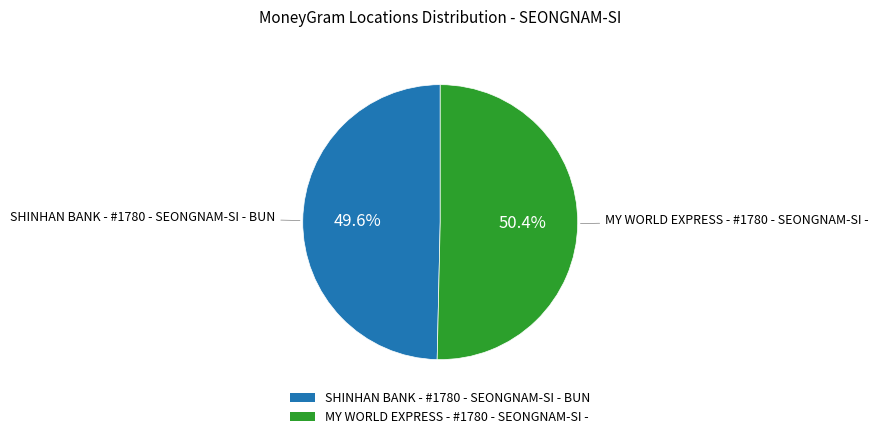

Do MY WORLD EXPRESS - #1780 - SEONGNAM-SI - and SHINHAN BANK - #1780 - SEONGNAM-SI - BUN together represent more than half of the pie?

Yes